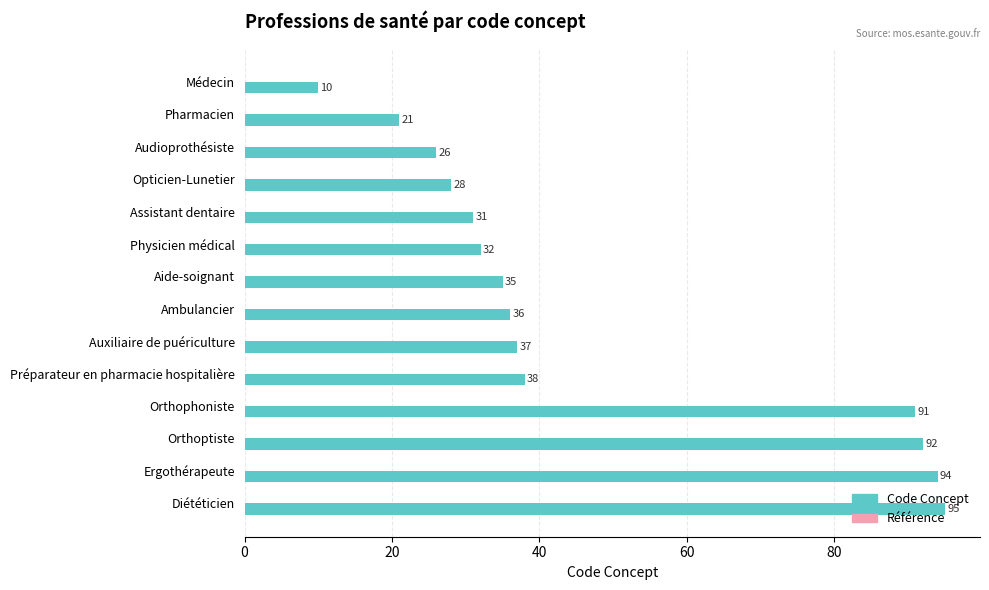

What position from the top is Audioprothésiste?

3